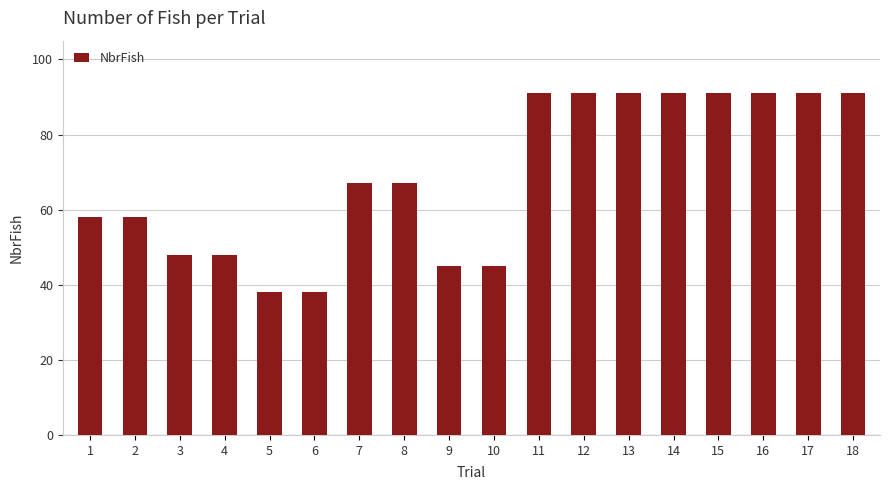

How many bars are there in total?

18